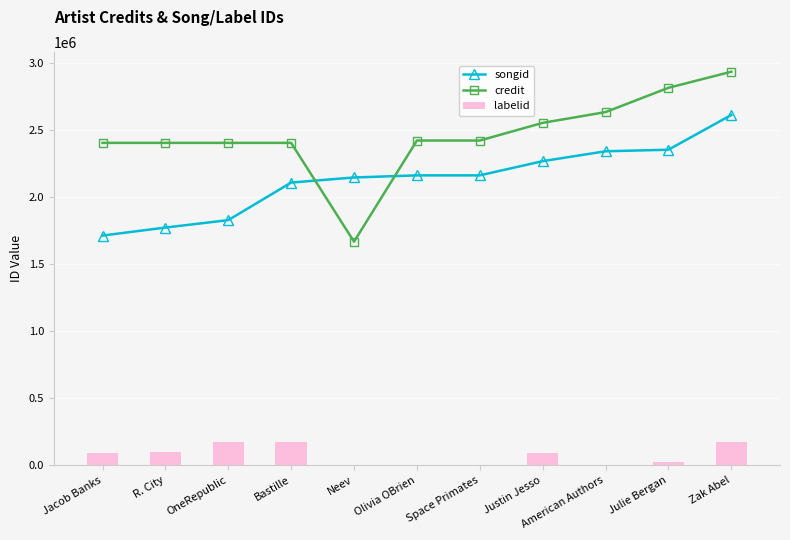

What is the sum of the songid values at Zak Abel and Olivia OBrien?

4779040